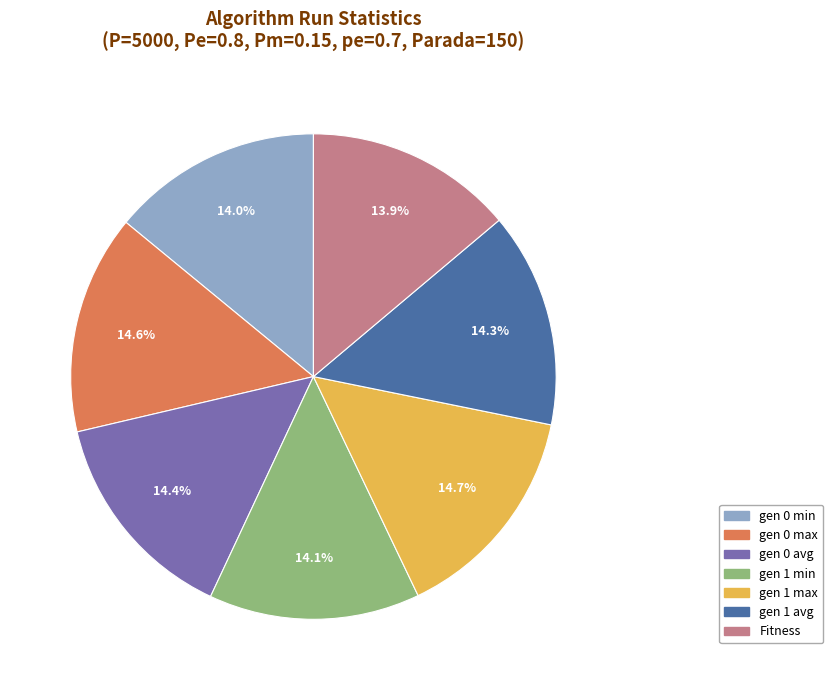

What is the ratio of the value at gen 1 avg to the value at Fitness?

1.0